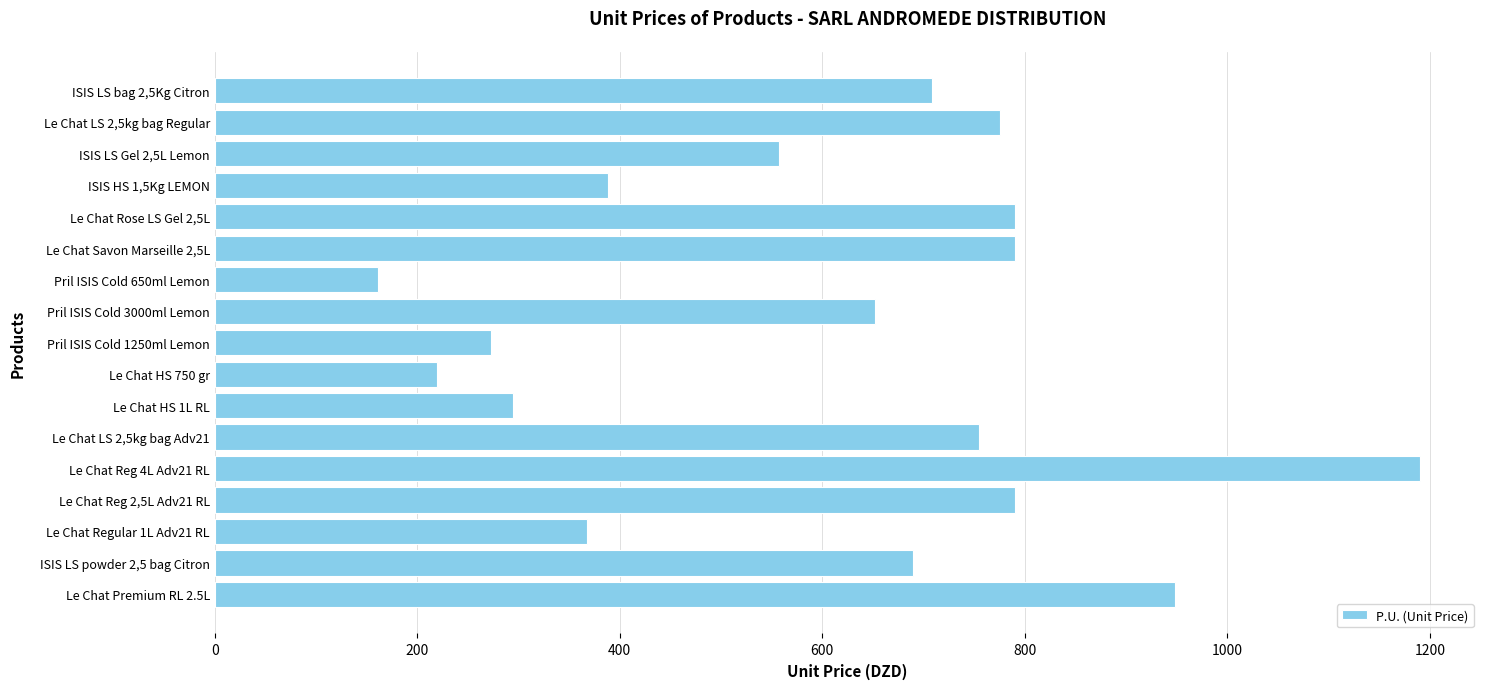

Does the chart contain any negative values?

No